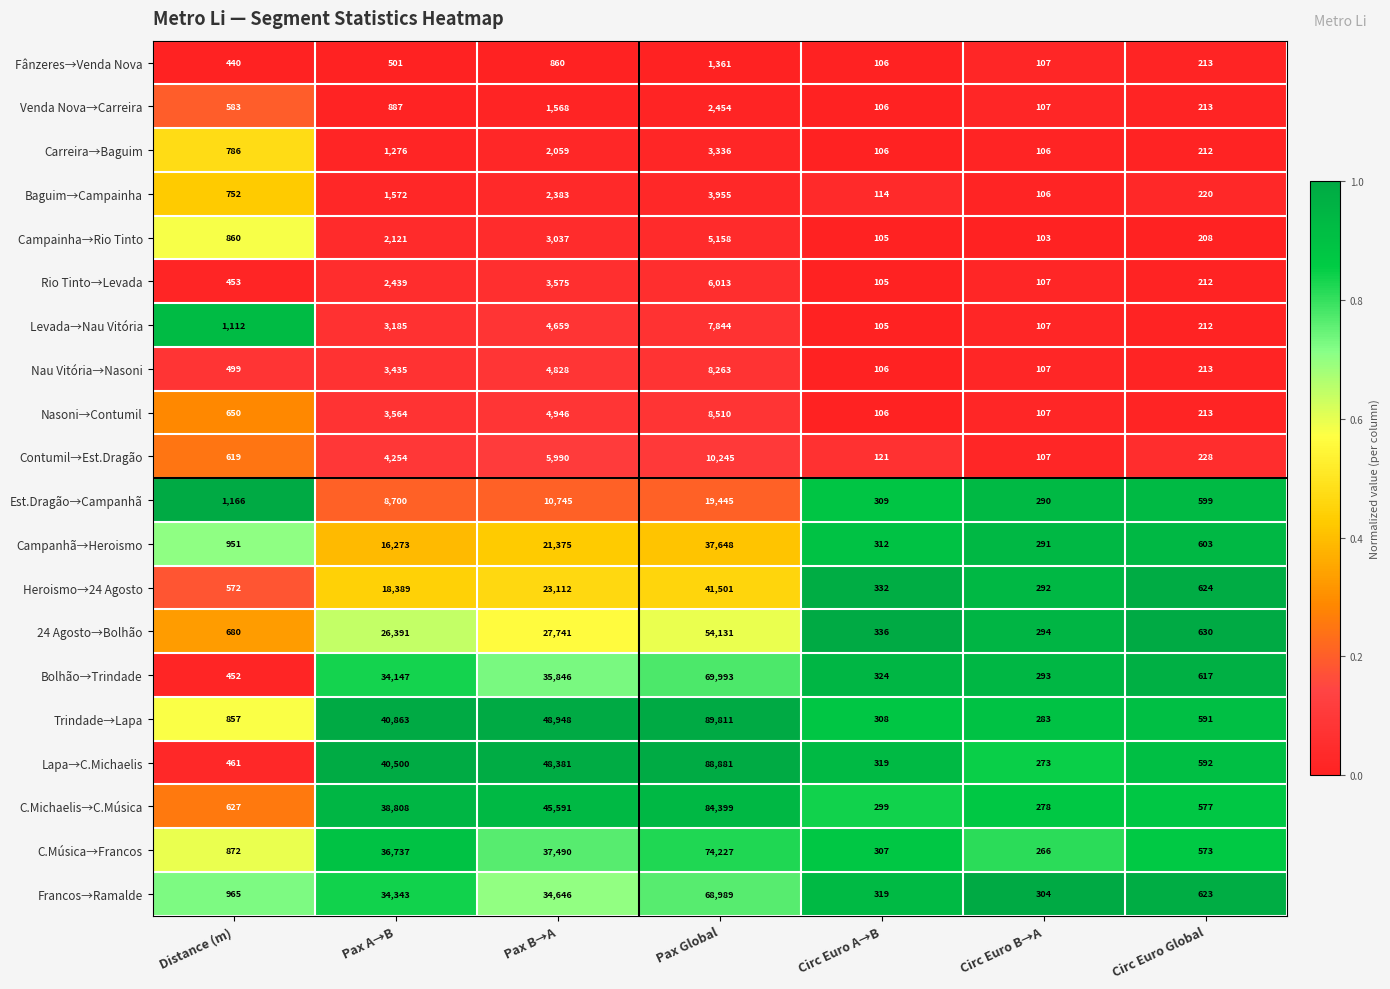

What is the greatest value displayed?

89811